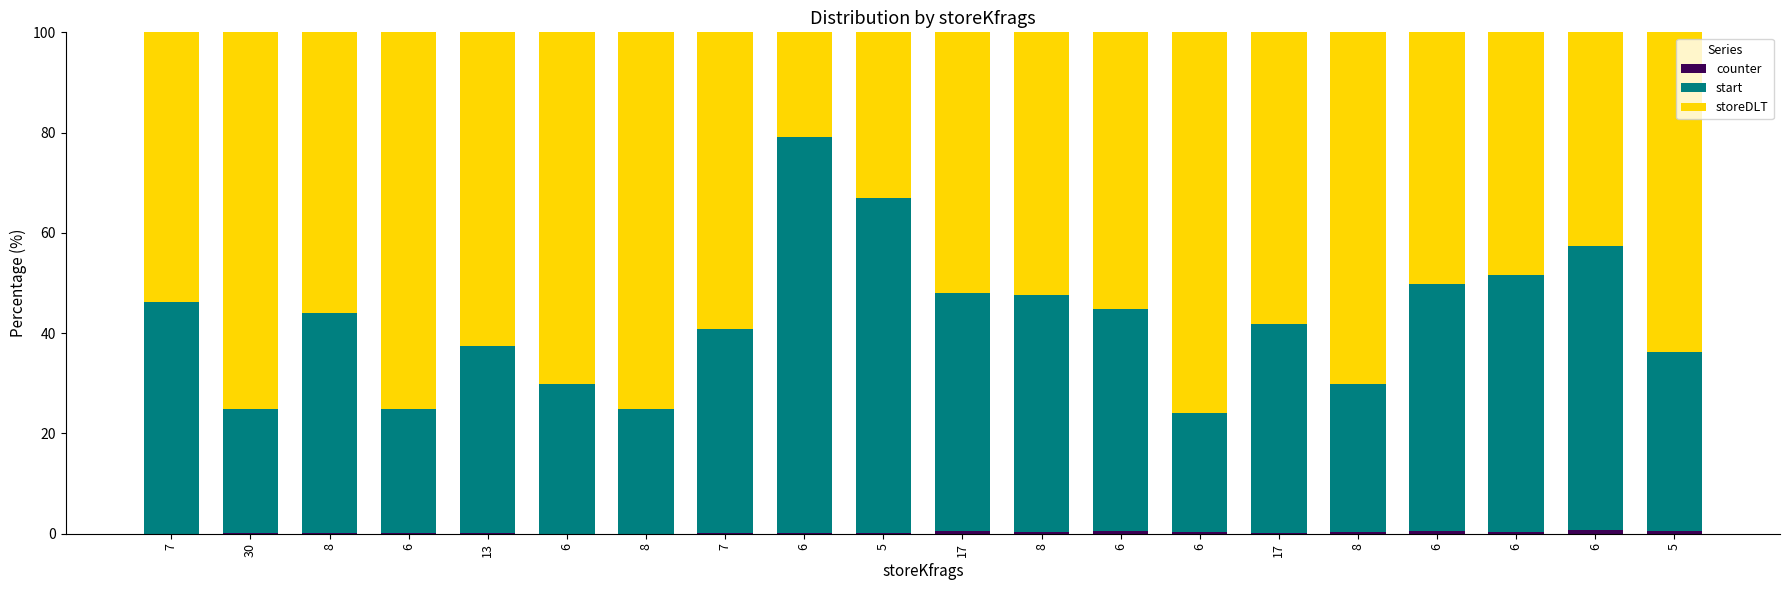

Are the bars grouped side by side (vs. stacked)?

No